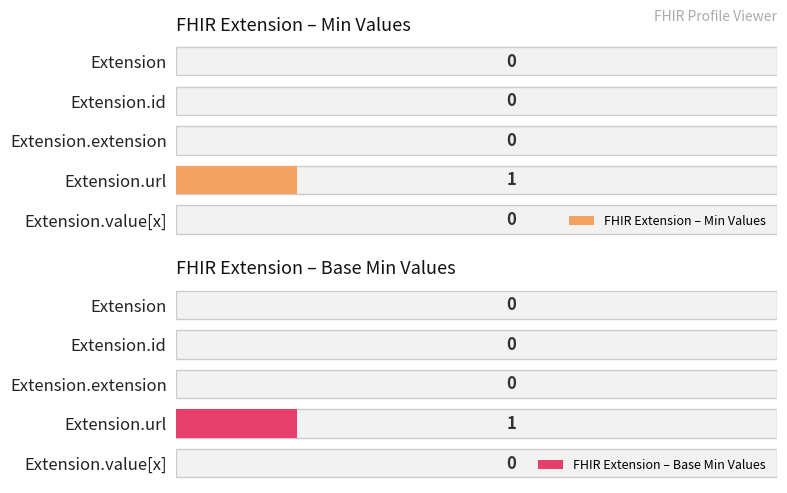

Which has a higher value, Extension.value[x] or Extension.url?

Extension.url